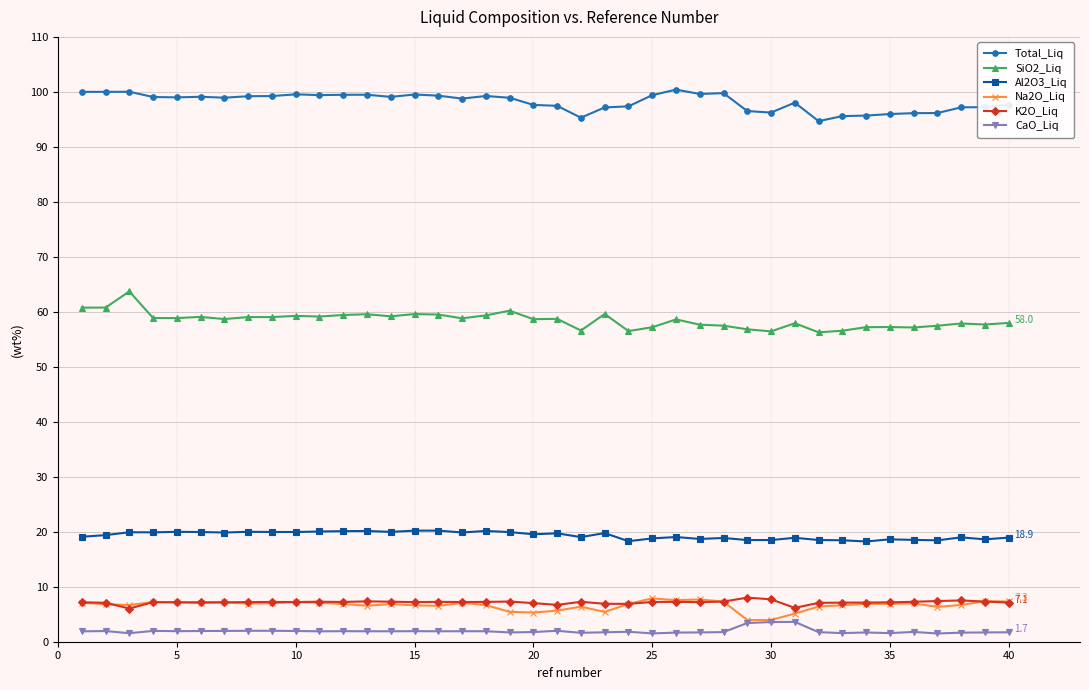

True or false: K2O_Liq and SiO2_Liq cross at least once.

False